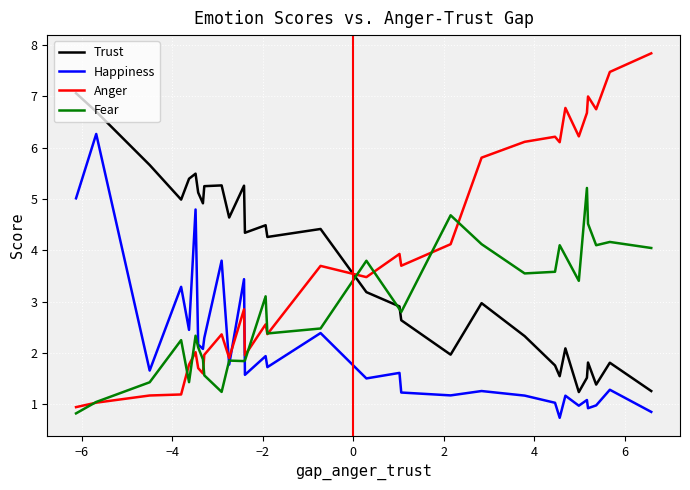

How many intersections are there between Trust and Anger?

1